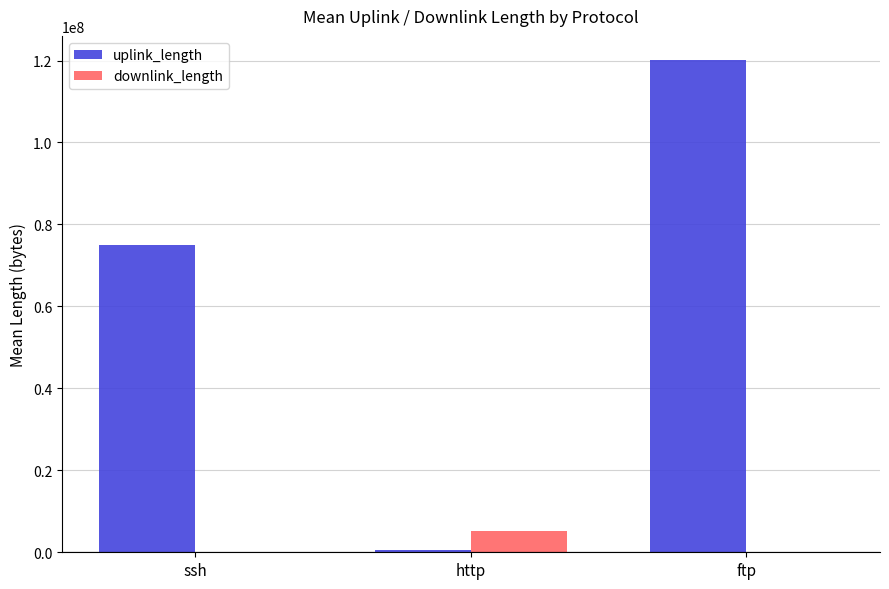

What are all the series names shown in the legend?

uplink_length, downlink_length